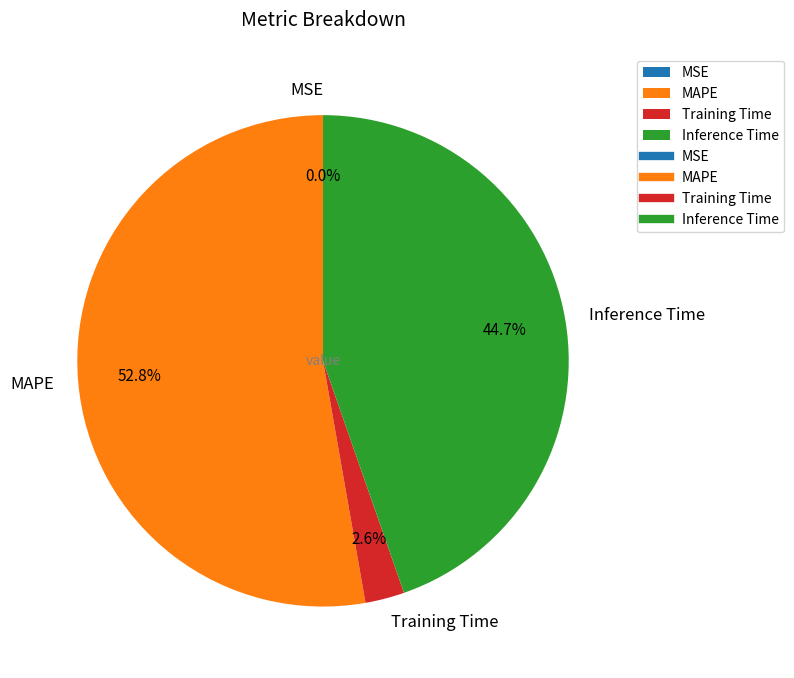

Combined, do Inference Time and MAPE account for over 50%?

Yes